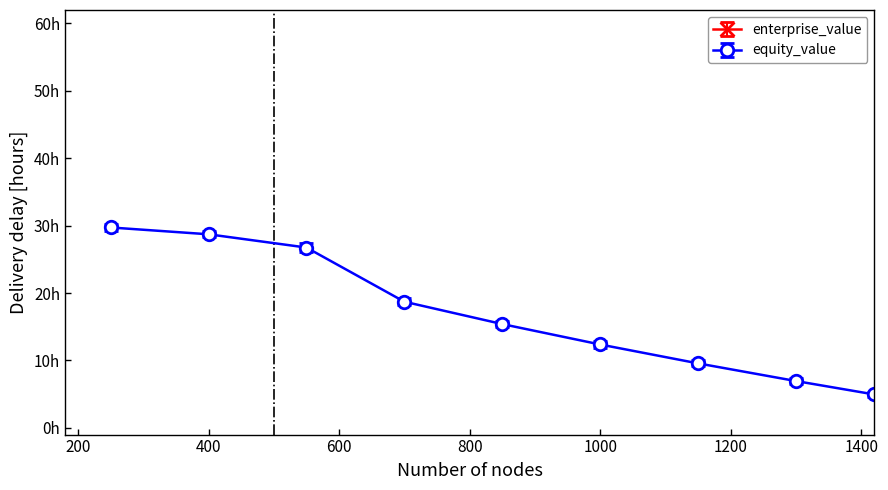

How many interior local peaks does the enterprise_value series have?

1